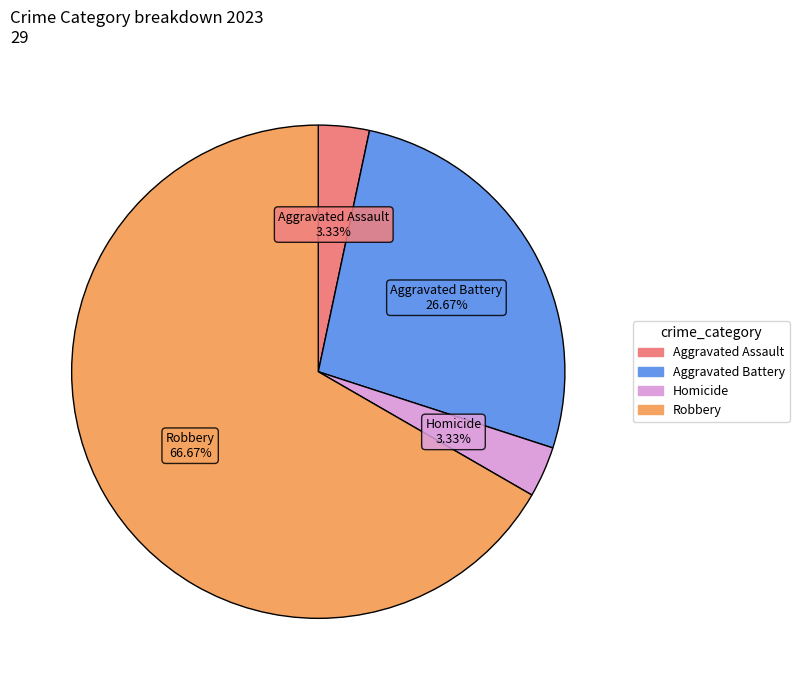

Count the number of slices in the pie.

4